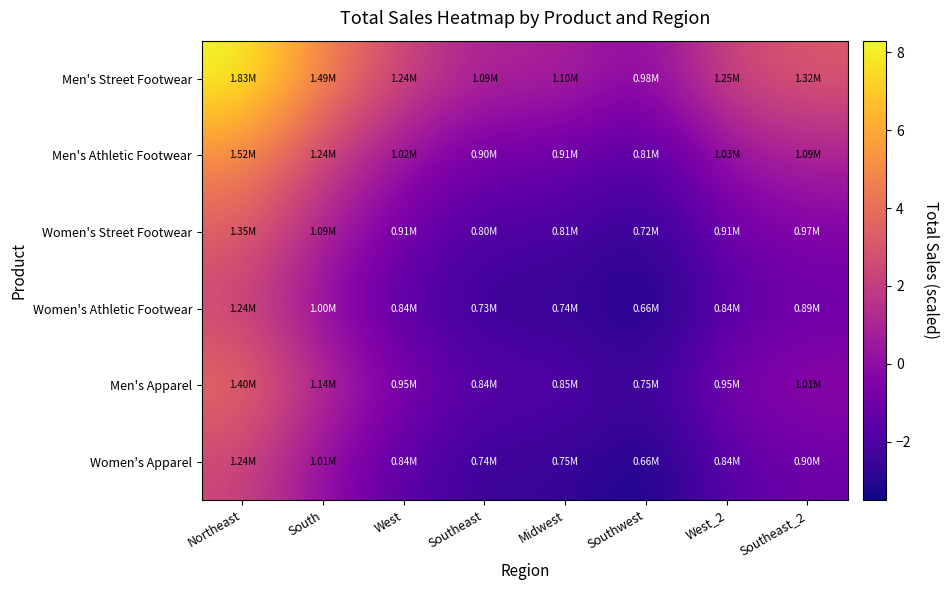

Reading right to left, extract all data points from this chart.

Men's Street Footwear: Southeast_2=3.2	West_2=2.5	Southwest=-0.2	Midwest=1.0	Southeast=0.9	West=2.4	South=4.8	Northeast=8.3
Men's Athletic Footwear: Southeast_2=0.9	West_2=0.3	Southwest=-2.0	Midwest=-0.9	Southeast=-1.0	West=0.2	South=2.3	Northeast=5.2
Women's Street Footwear: Southeast_2=-0.4	West_2=-0.9	Southwest=-2.9	Midwest=-1.9	Southeast=-2.0	West=-0.9	South=0.9	Northeast=3.4
Women's Athletic Footwear: Southeast_2=-1.2	West_2=-1.7	Southwest=-3.5	Midwest=-2.6	Southeast=-2.7	West=-1.7	South=-0.1	Northeast=2.3
Men's Apparel: Southeast_2=0.1	West_2=-0.5	Southwest=-2.5	Midwest=-1.6	Southeast=-1.7	West=-0.5	South=1.3	Northeast=4.0
Women's Apparel: Southeast_2=-1.1	West_2=-1.6	Southwest=-3.4	Midwest=-2.5	Southeast=-2.6	West=-1.6	South=0.0	Northeast=2.4